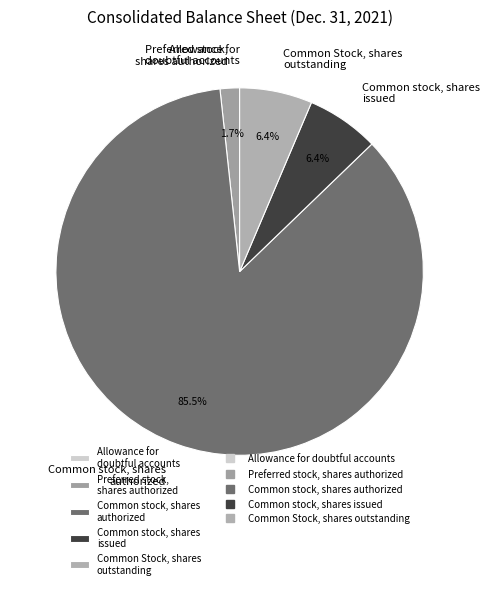

Approximately how many times larger is the value at Common stock, shares authorized compared to Common stock, shares issued?

13.4